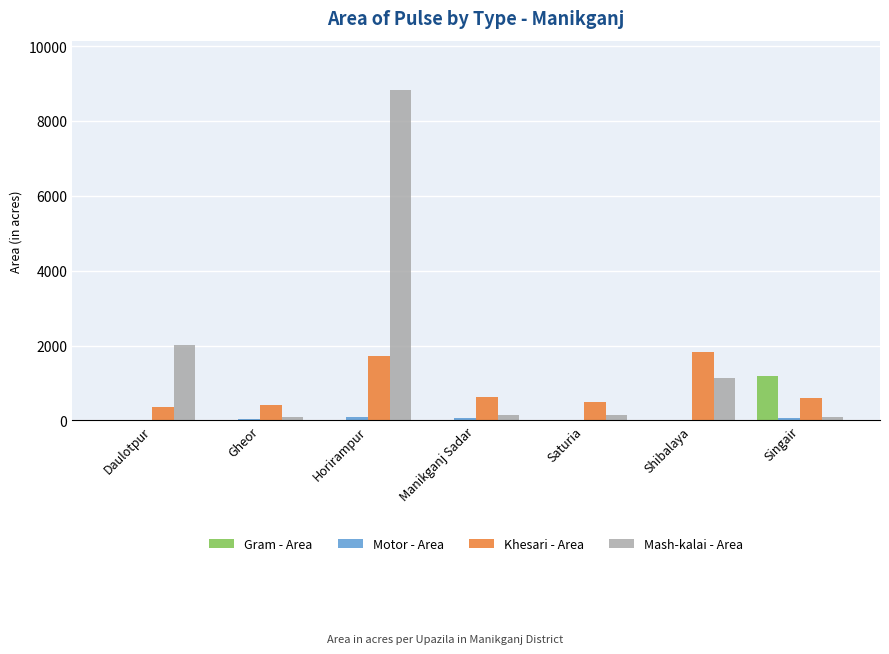

At which label is Mash-kalai - Area closest to 4452?

Daulotpur